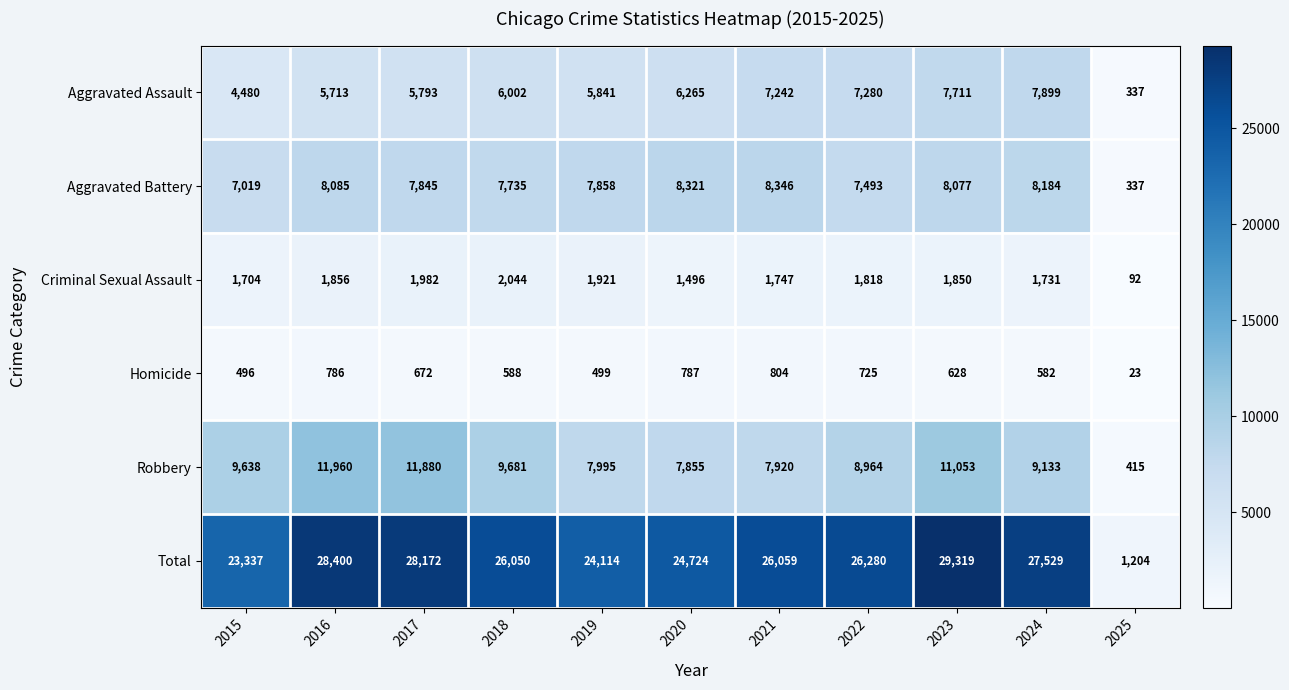

Which category has the highest value across all series?

2023